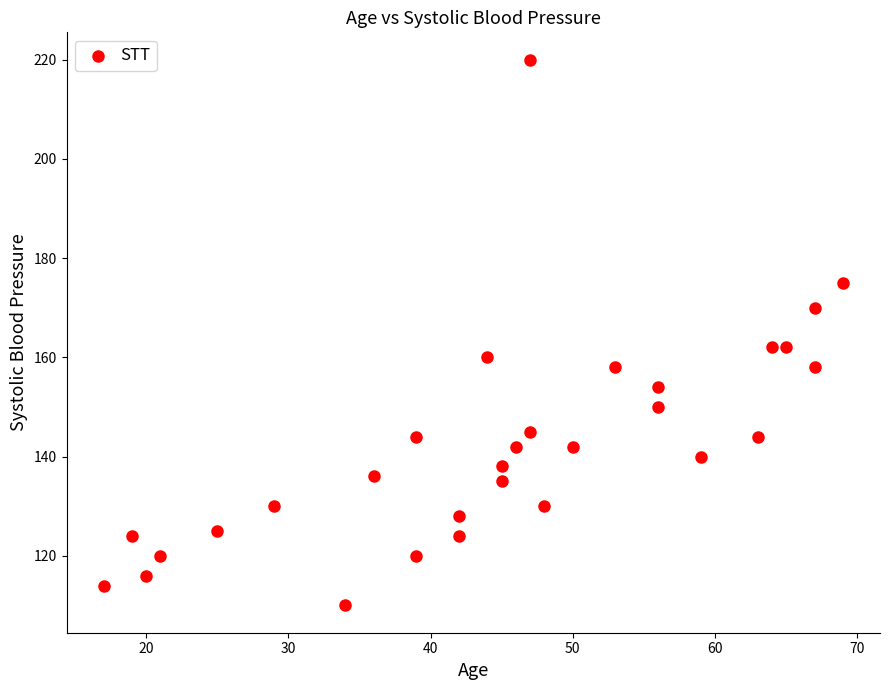

What is the range of X values (max minus min)?

52